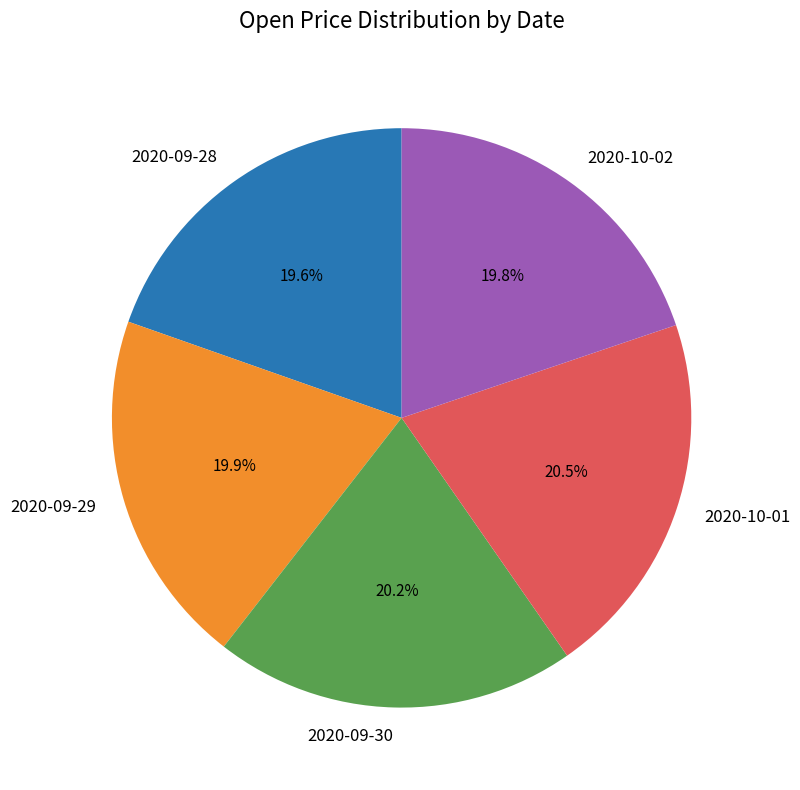

Is the sum of 2020-10-01 and 2020-09-28 greater than half?

No